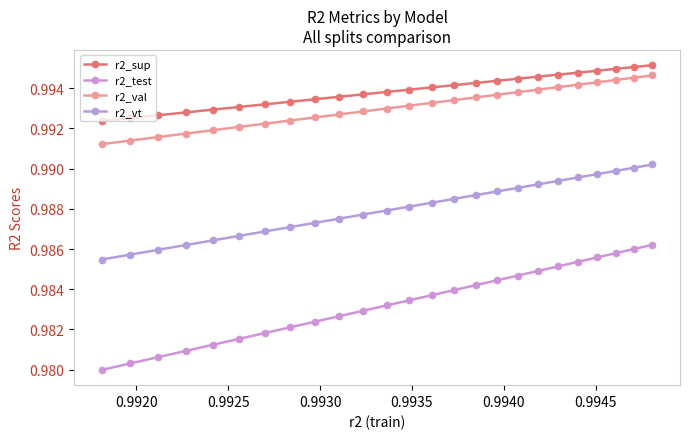

True or false: r2_sup and r2_vt cross at least once.

False